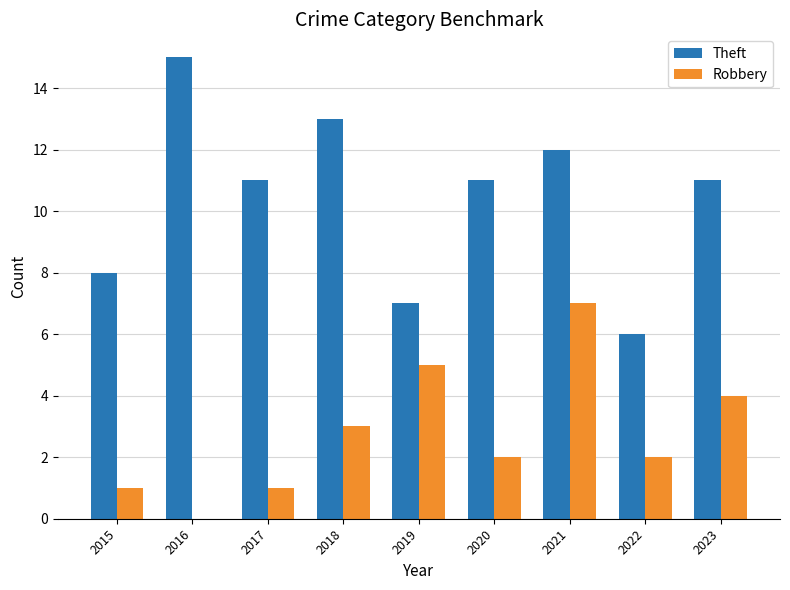

What is the spread (max minus min) of values at 2022?

4